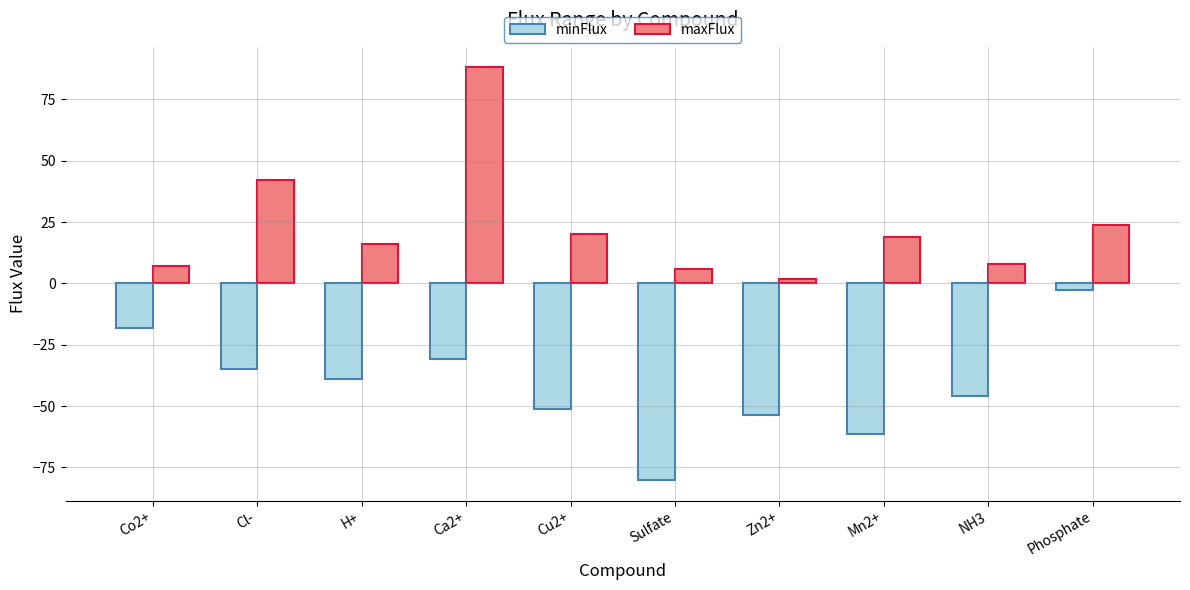

Rank the series by their maximum value, from lowest to highest.

minFlux, maxFlux